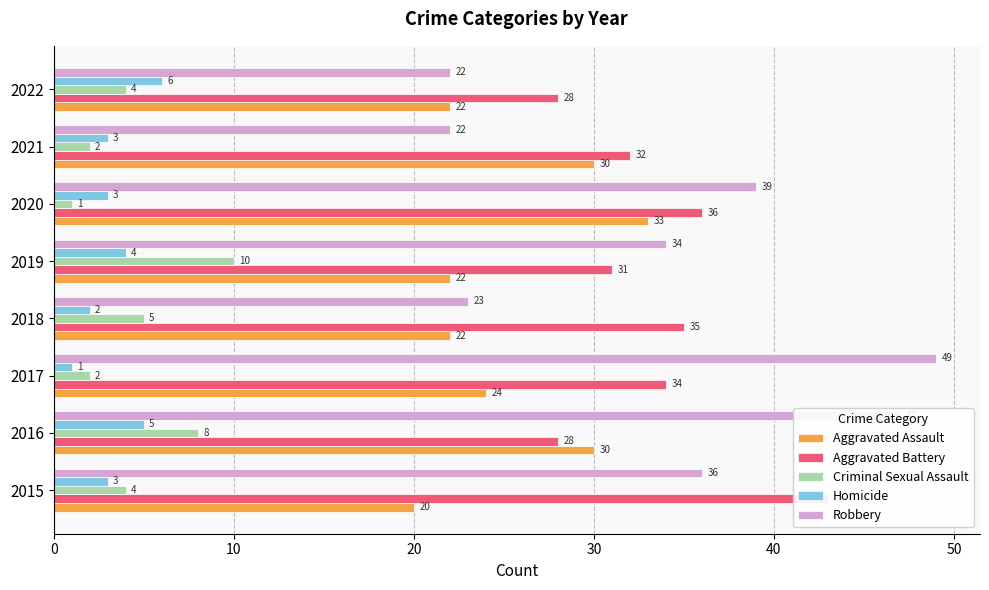

Which series has the largest range (max minus min)?

Robbery